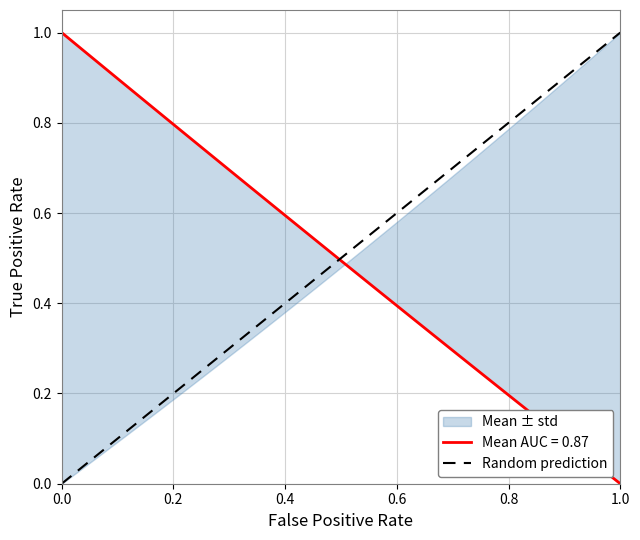

Is it true that the value at 0.0 is 0?

True